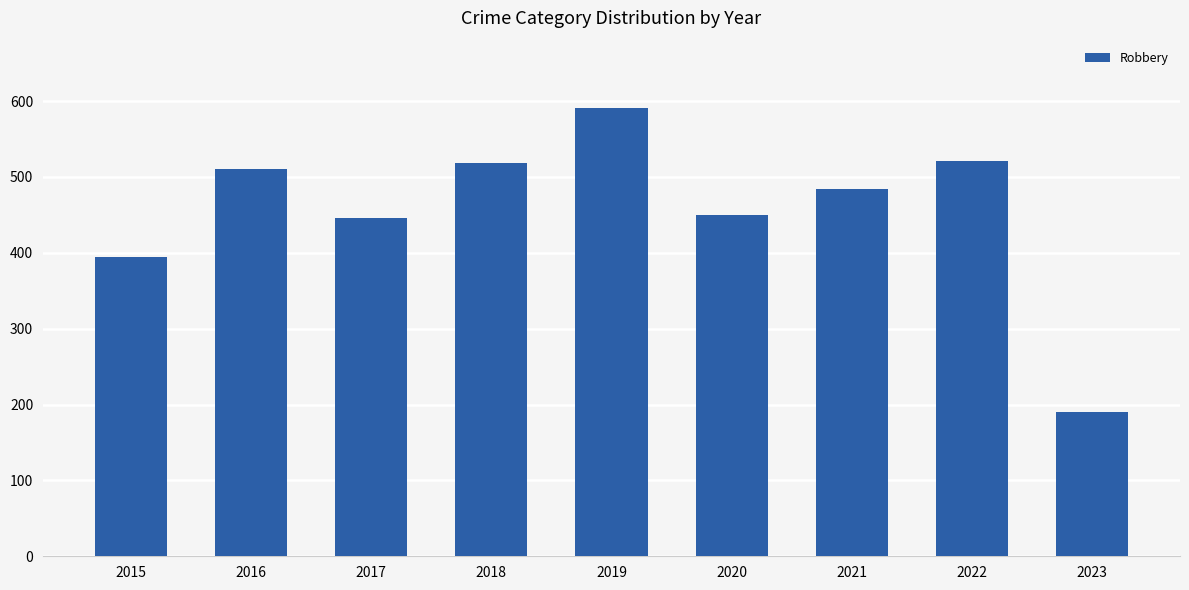

True or false: the data shows 591 at 2019.

True